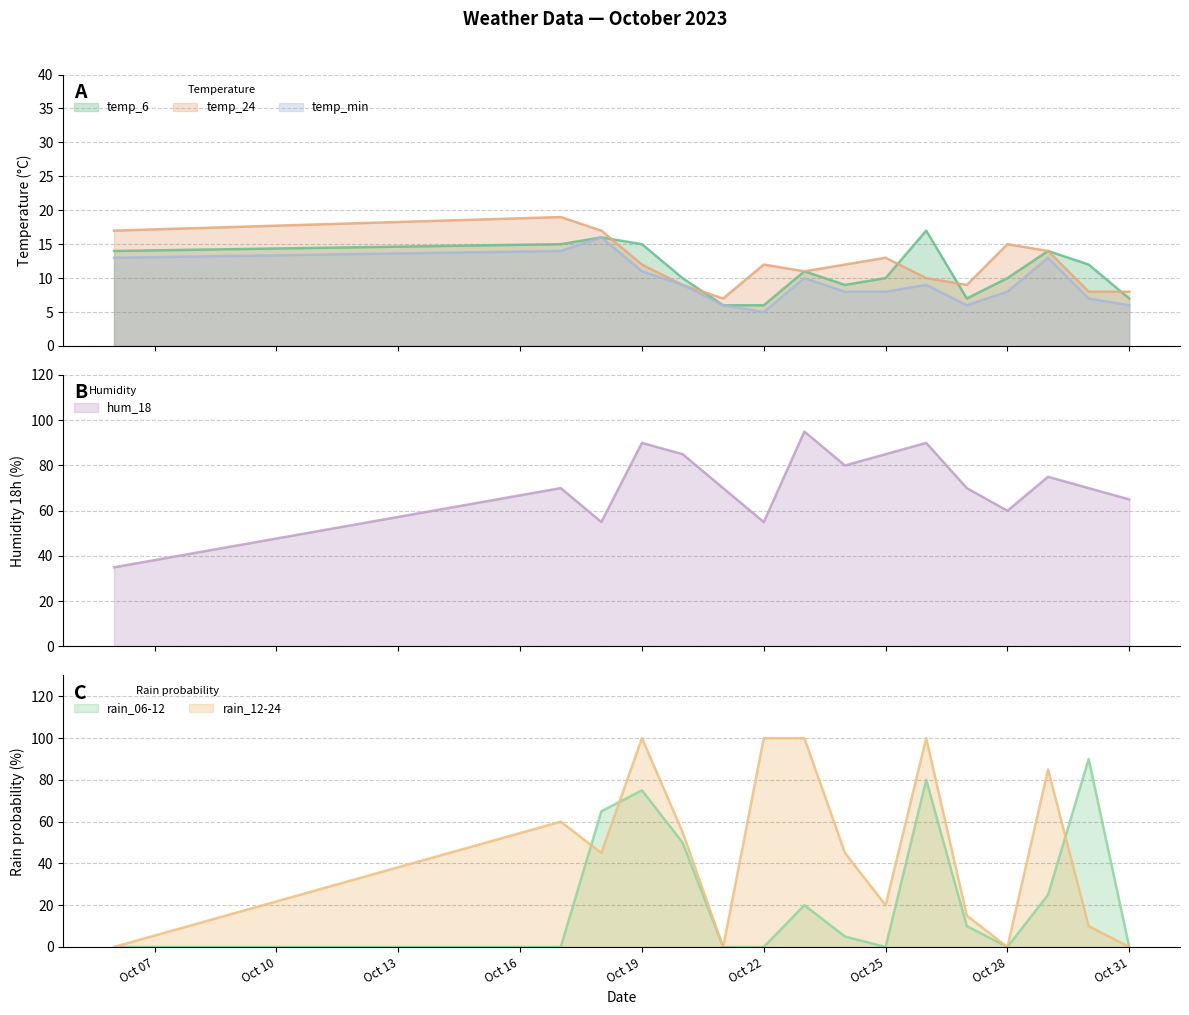

At how many categories does at least one series exceed 61?

14